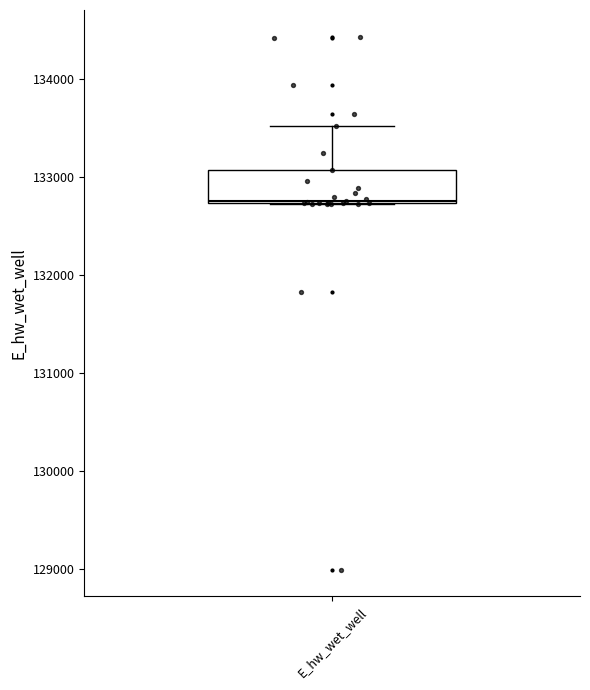

Transcribe this box plot: give where the median line is, the range the box spans, and where the two whiskers end, as read against the y-axis. The values are not printed on the chart, so give them approximately, as read against the axis.

median 132800, box 132700 to 133100, whiskers 132700 to 133500